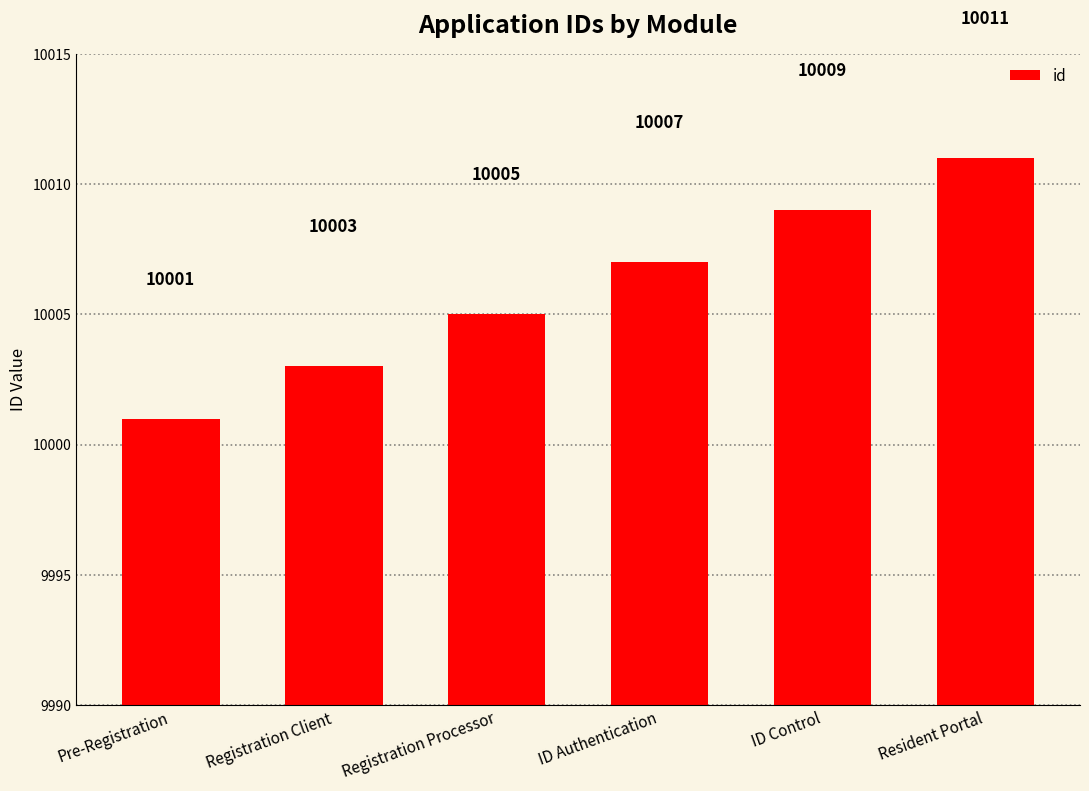

Count the number of categories in the chart.

6